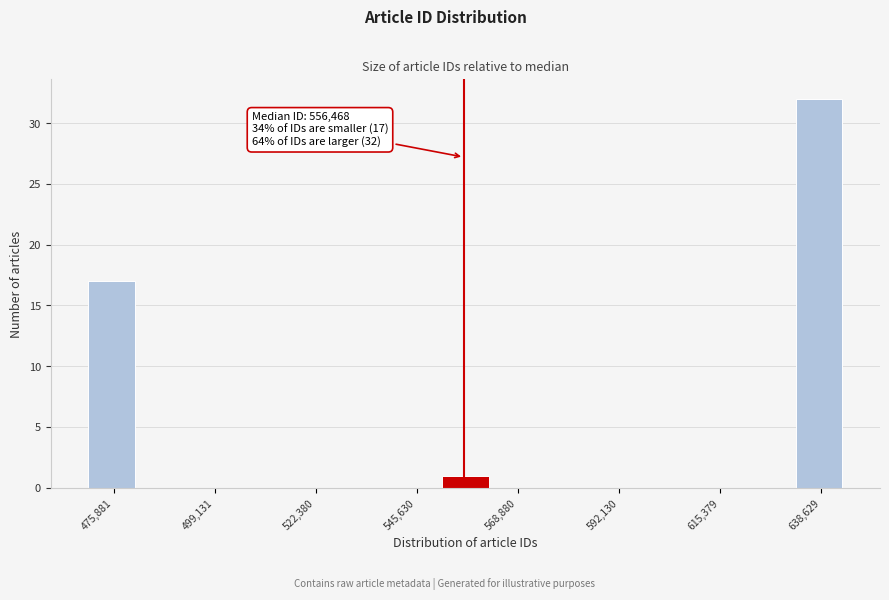

Read against the x-axis, roughly where is the centre of the tallest bar?

640000